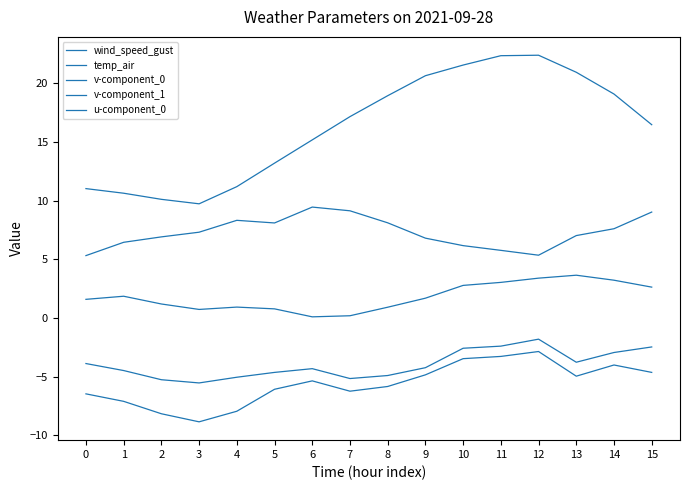

Is this an area chart (filled region under the line)?

No